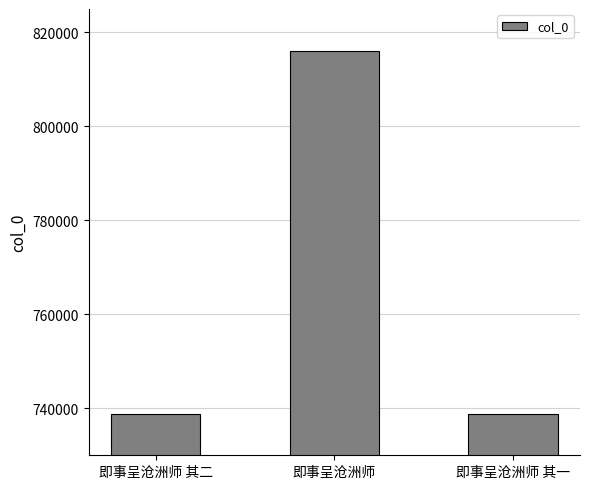

What is the change in value from 即事呈沧洲师 to 即事呈沧洲师 其一?

-77235